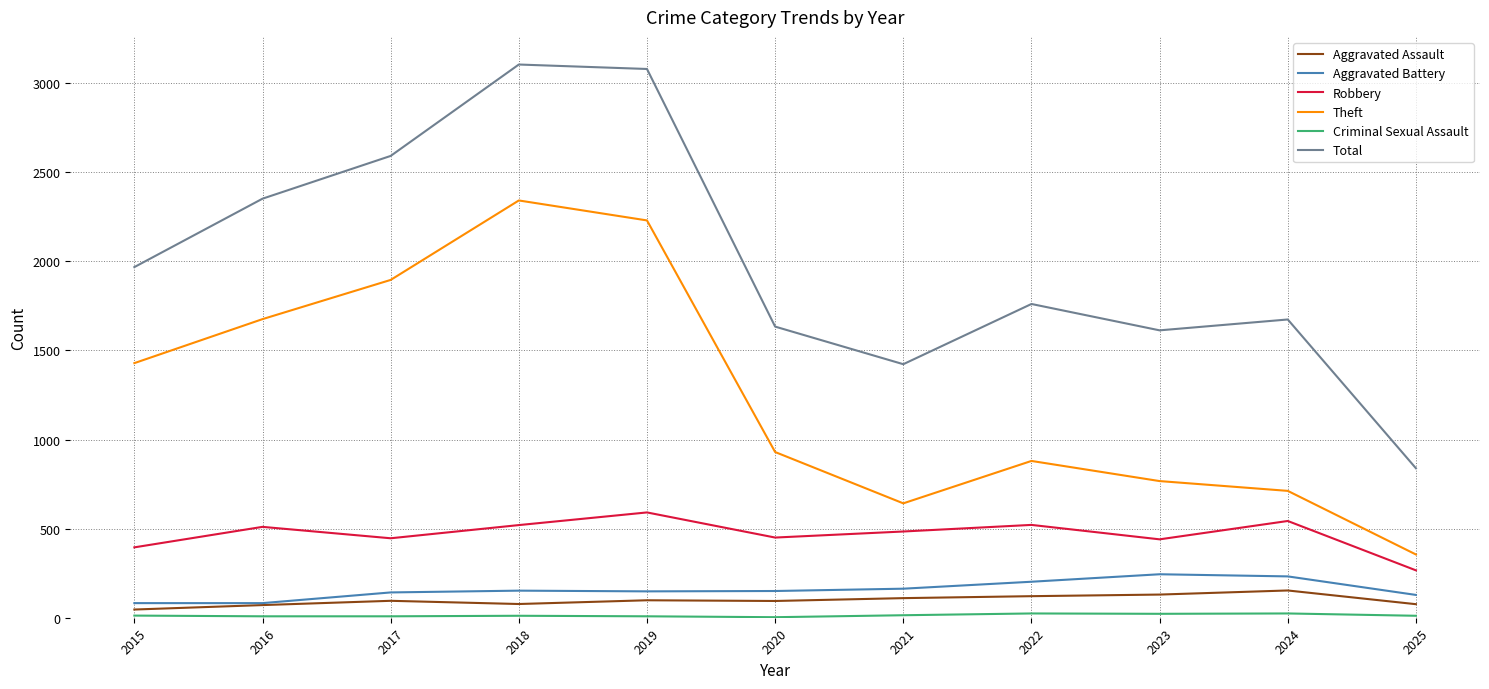

What is the spread (max minus min) of values at 2015?

1956